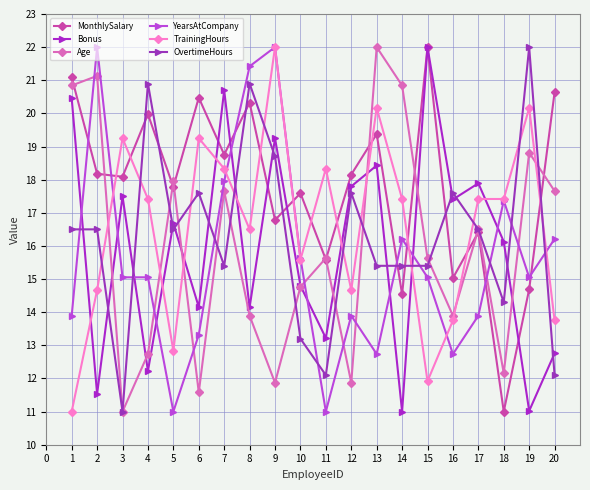

At 12, list the series in order from largest to smallest.

MonthlySalary, Bonus, OvertimeHours, TrainingHours, YearsAtCompany, Age